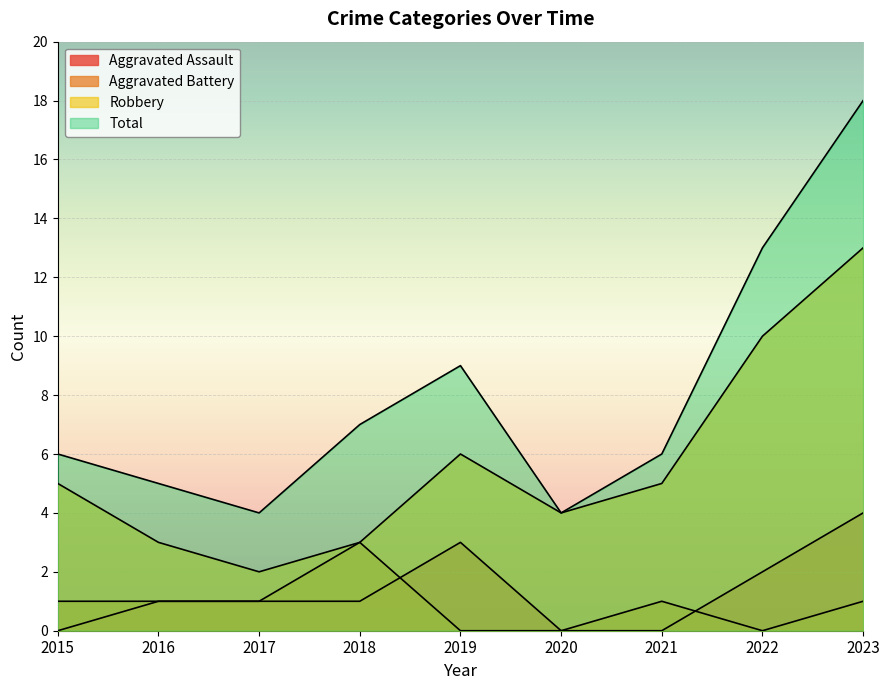

Which has a higher value, 2022 or 2017?

2022